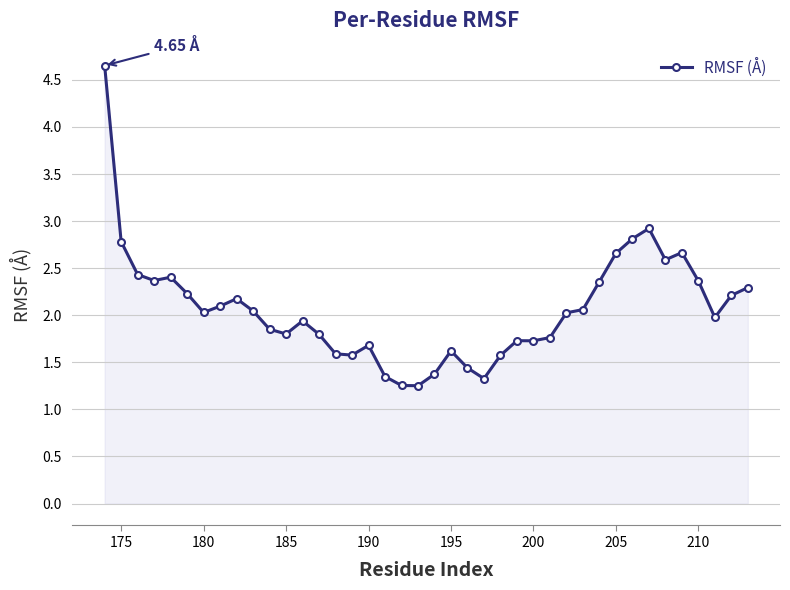

How many series are shown in this chart?

1